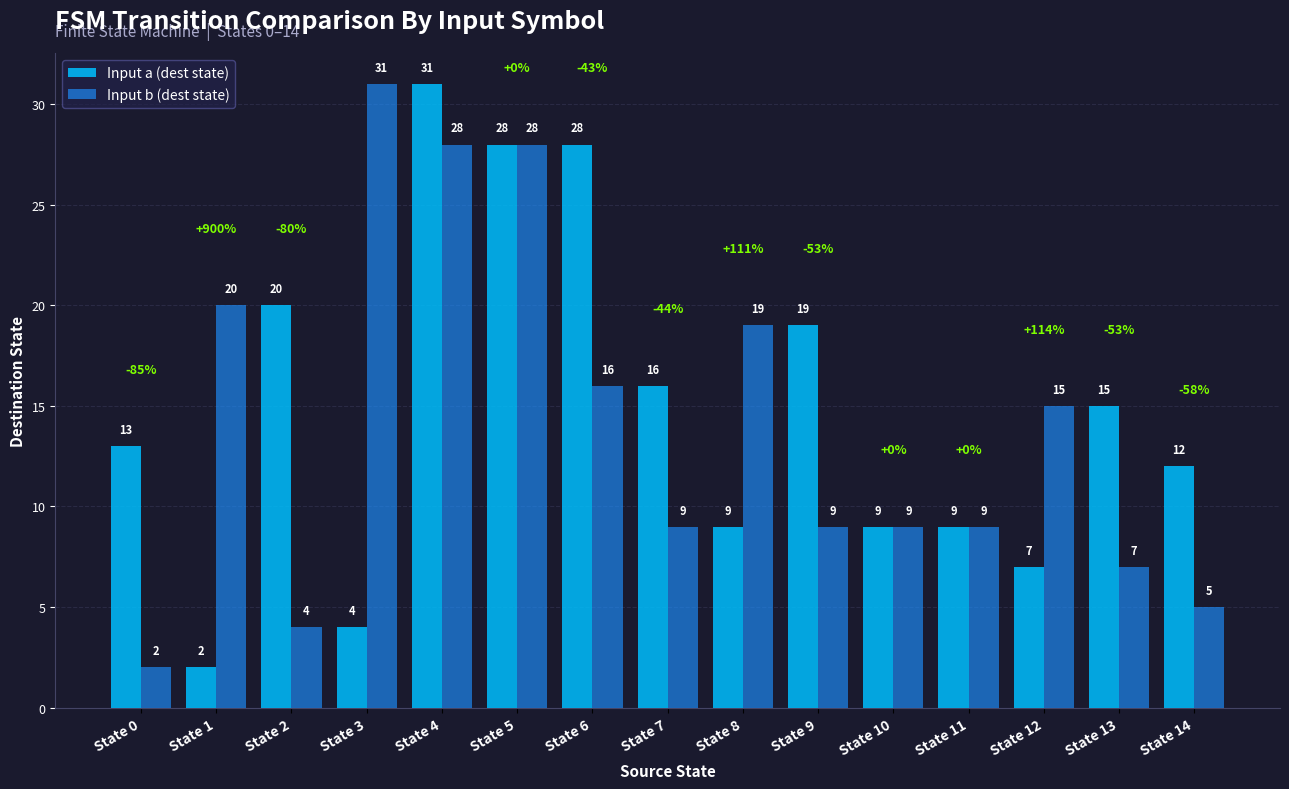

Is it true that Input b (dest state) equals 7 at State 13?

True